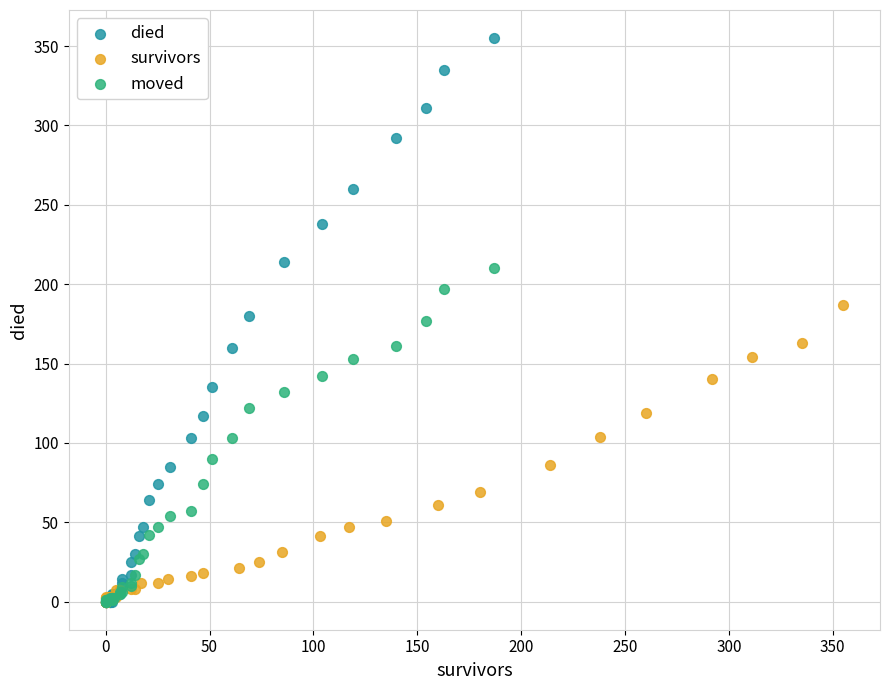

Which series contains the highest Y value?

died